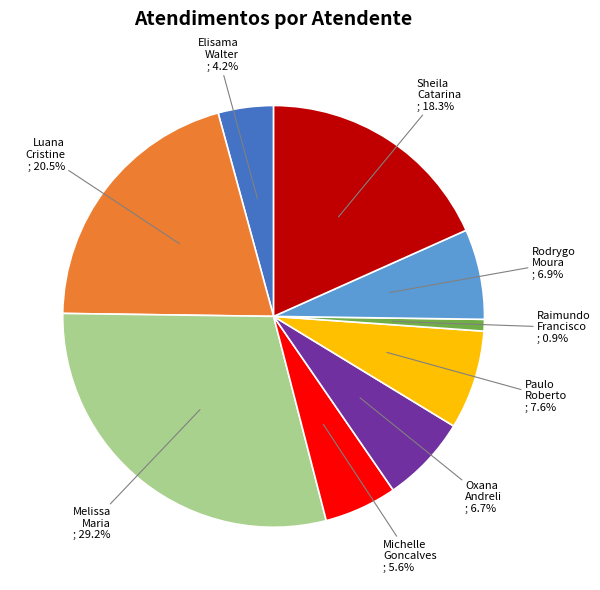

Does any single category account for the majority?

No